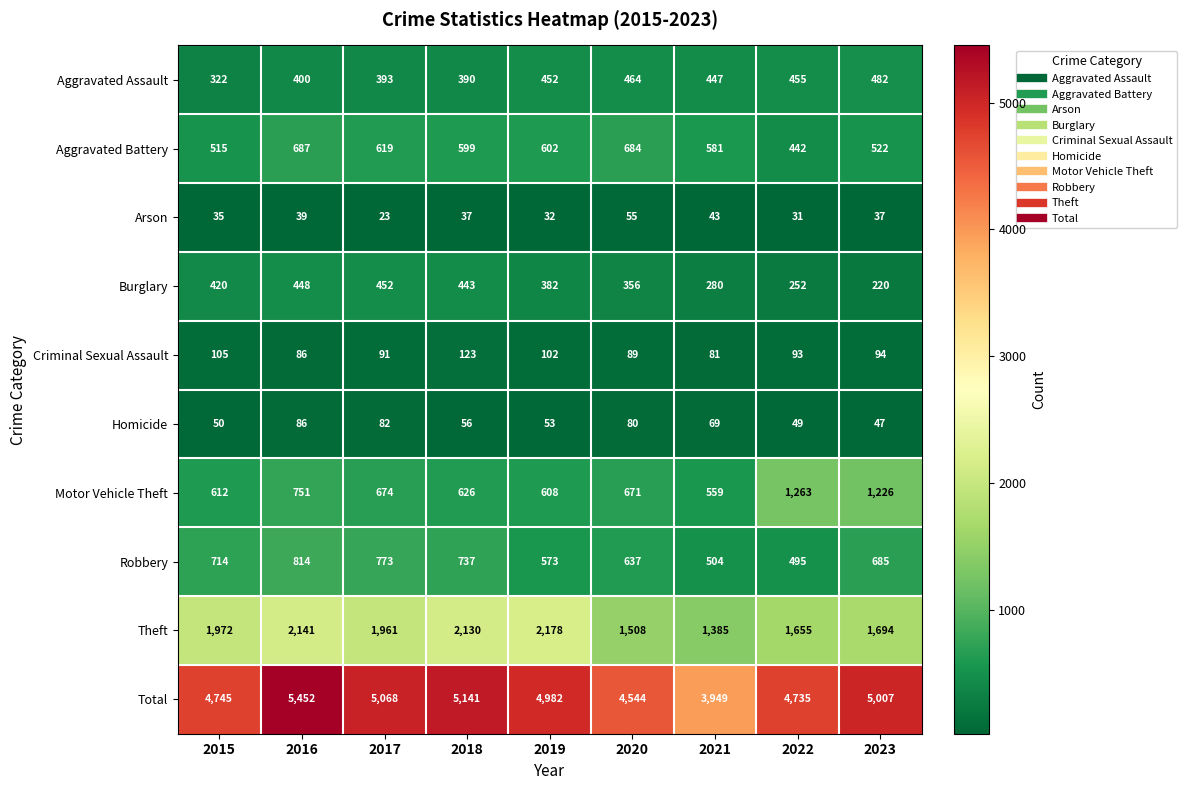

Count the number of data series in this chart.

10